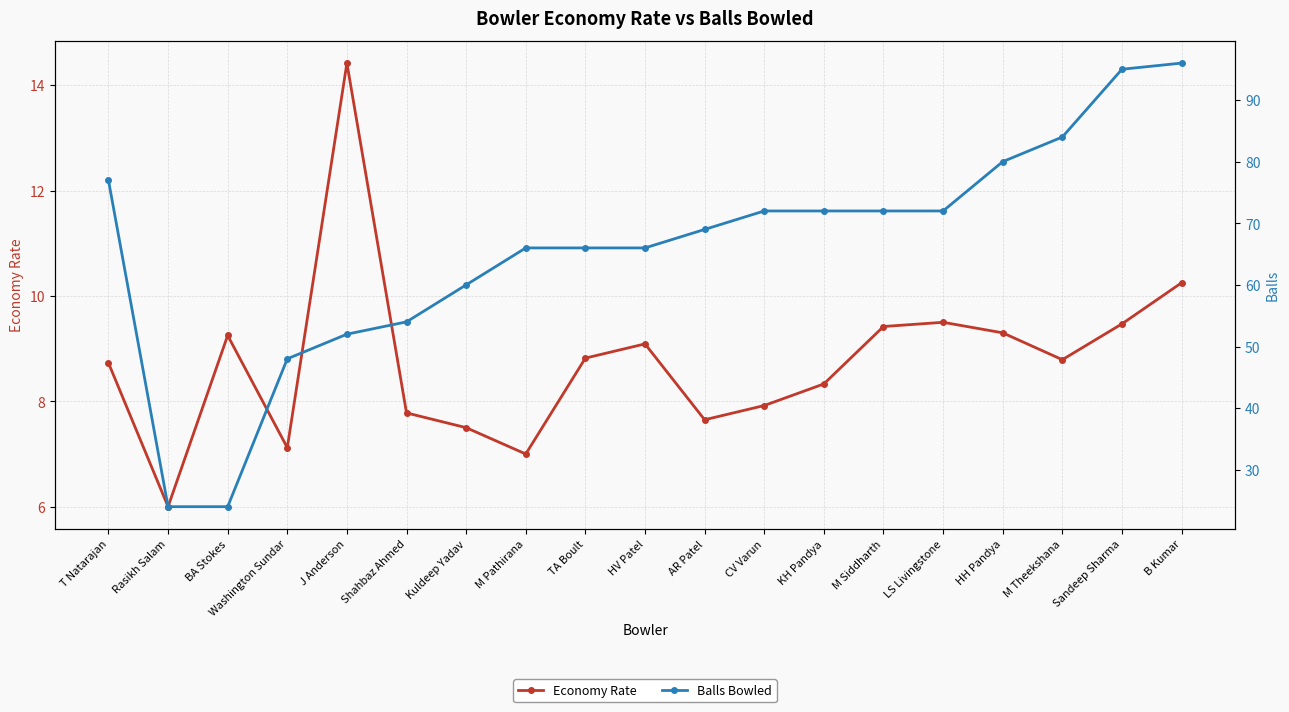

Reading right to left, transcribe all the data shown in this chart.

Economy Rate: 10.2	9.5	8.8	9.3	9.5	9.4	8.3	7.9	7.7	9.1	8.8	7.0	7.5	7.8	14.4	7.1	9.2	6.0	8.7
Balls Bowled: 96.0	95.0	84.0	80.0	72.0	72.0	72.0	72.0	69.0	66.0	66.0	66.0	60.0	54.0	52.0	48.0	24.0	24.0	77.0